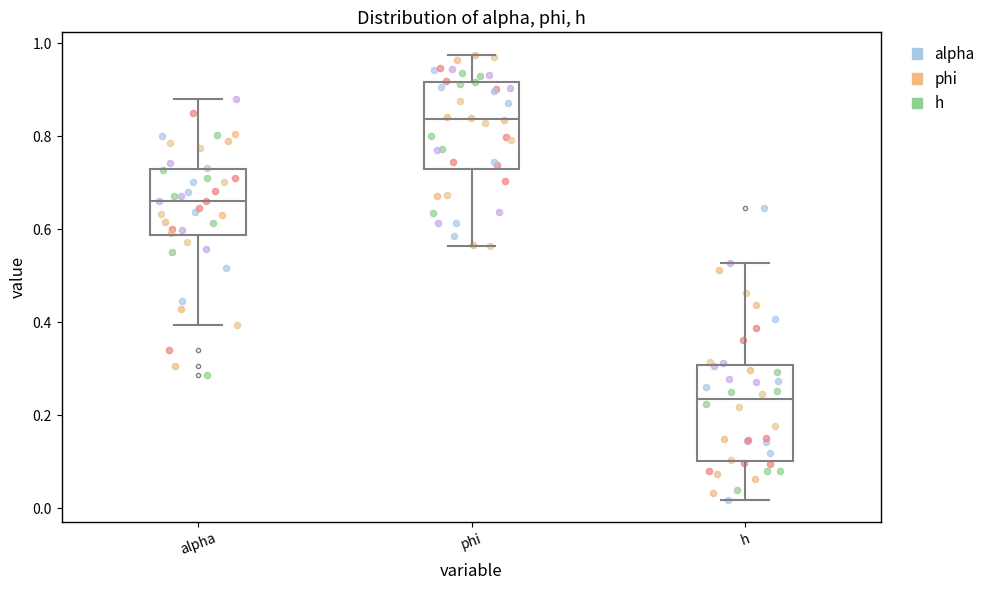

Reading left to right, read every box against the y-axis: the position of its median line, the range the box covers, and the ends of its whiskers. The values are not printed on the chart, so give them approximately, as read against the axis.

alpha: median 0.66, box 0.58 to 0.72, whiskers 0.40 to 0.88
phi: median 0.84, box 0.74 to 0.92, whiskers 0.56 to 0.98
h: median 0.24, box 0.10 to 0.30, whiskers 0.02 to 0.52